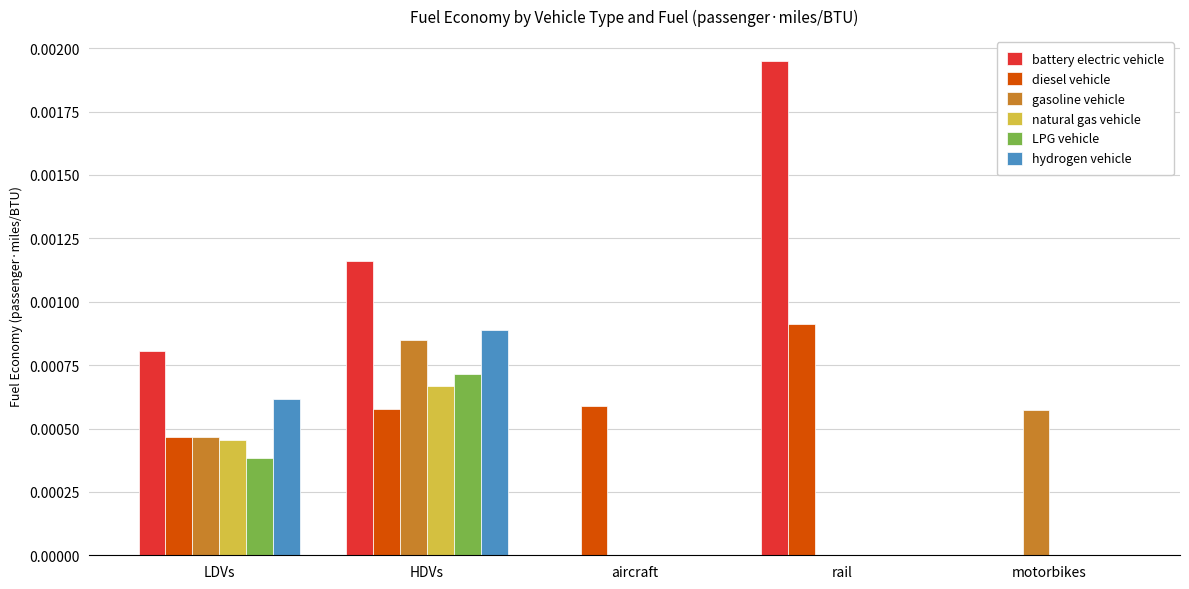

At which label does battery electric vehicle reach its peak?

rail